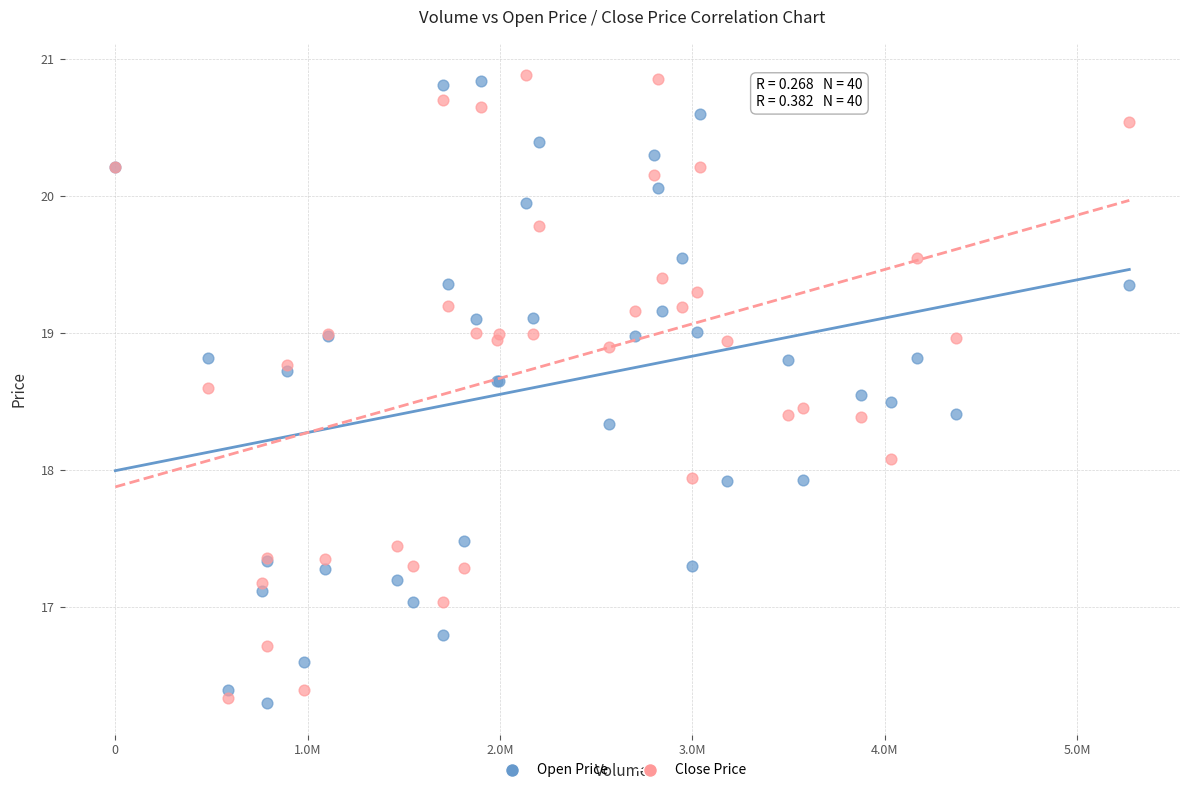

What is the X range (max minus min) for the scatter plot?

5270400.0